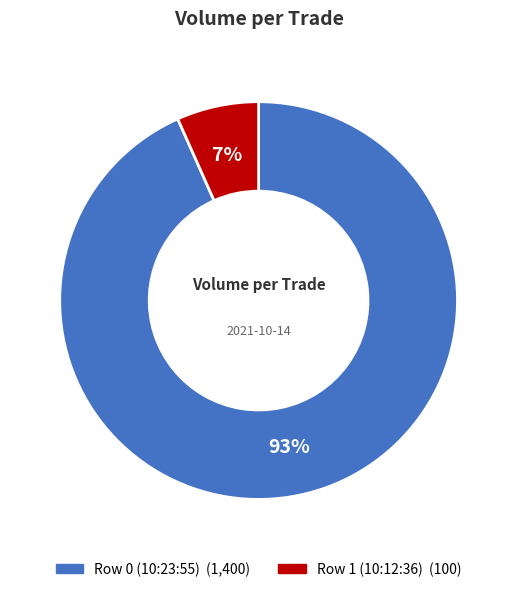

What percentage is the Row 0 (10:23:55) slice, to the nearest percent?

93%